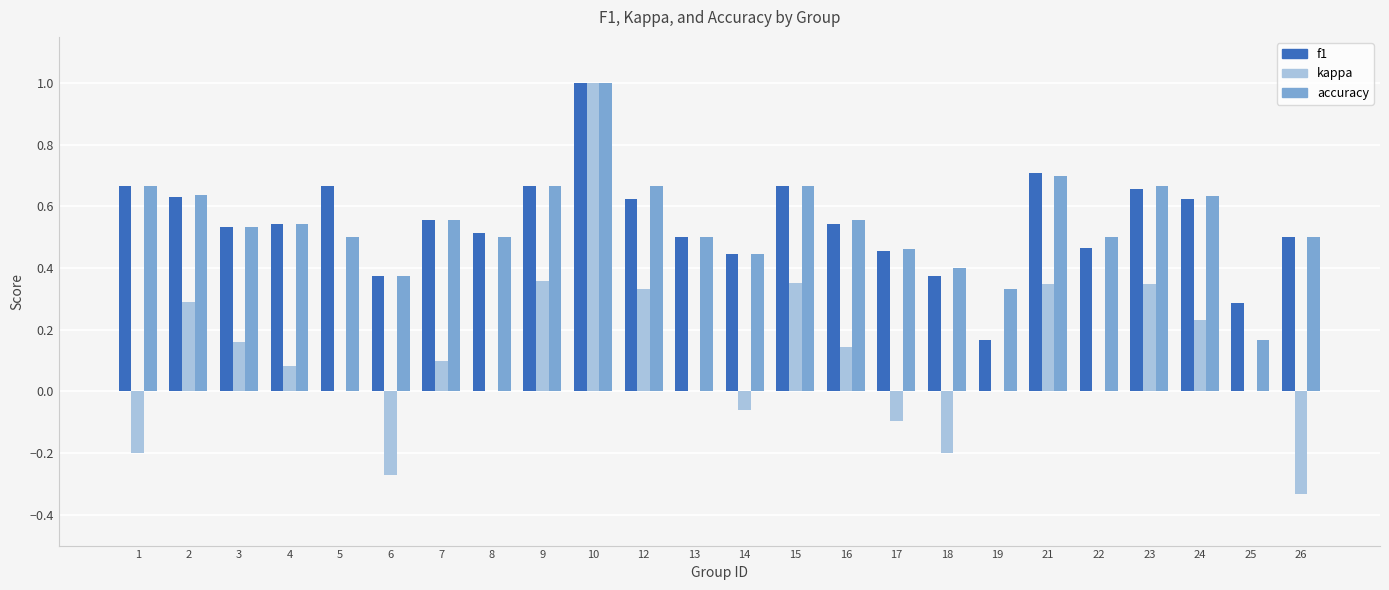

Is it true that f1 equals 0.9 at 16?

False